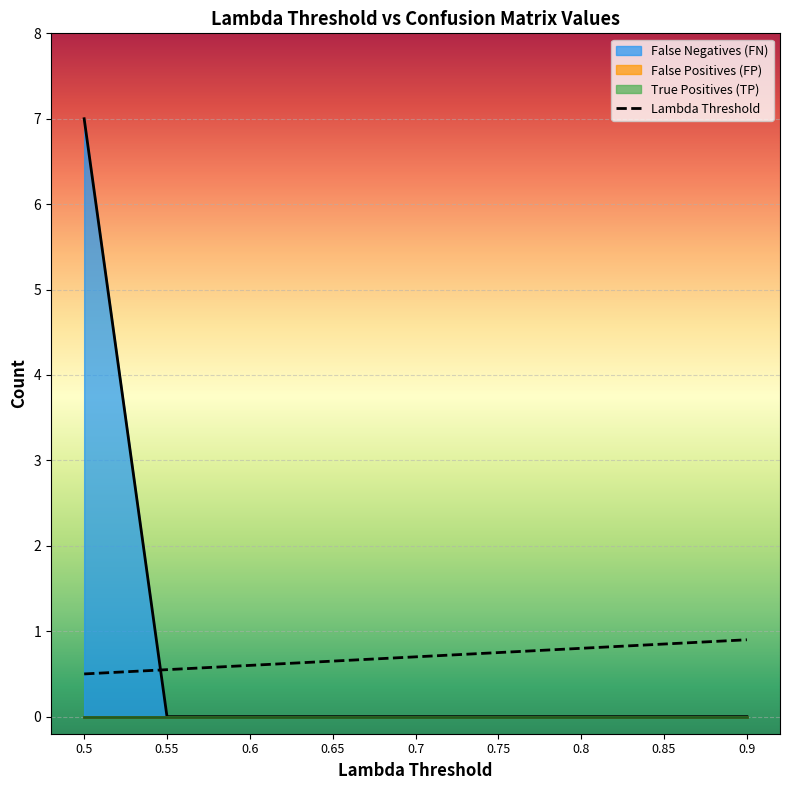

The value of Lambda Threshold at 0.55 is 0.6. True or false?

True